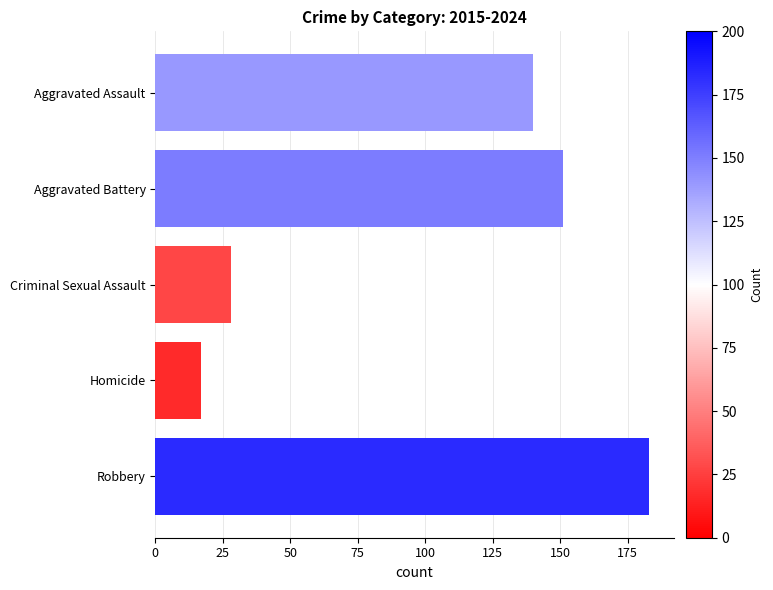

Which category has the highest value across all series?

Robbery